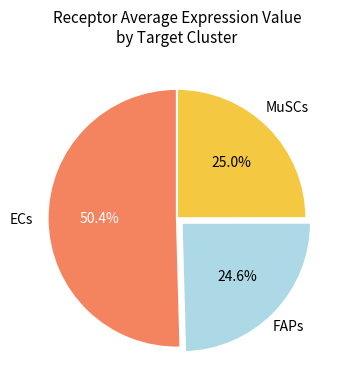

Does any single category account for the majority?

Yes